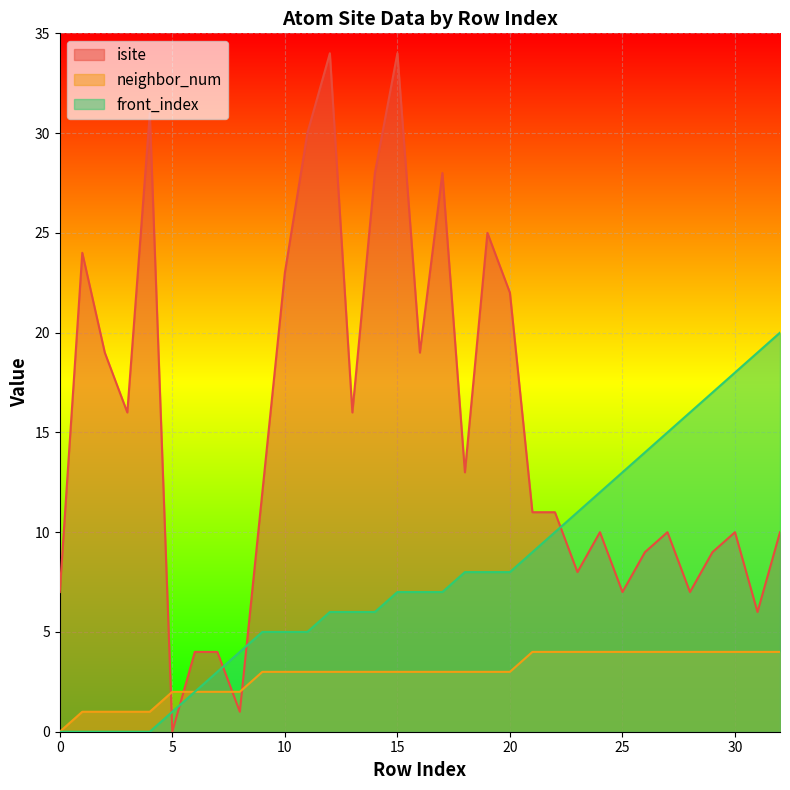

What are all the series names shown in the legend?

isite, neighbor_num, front_index